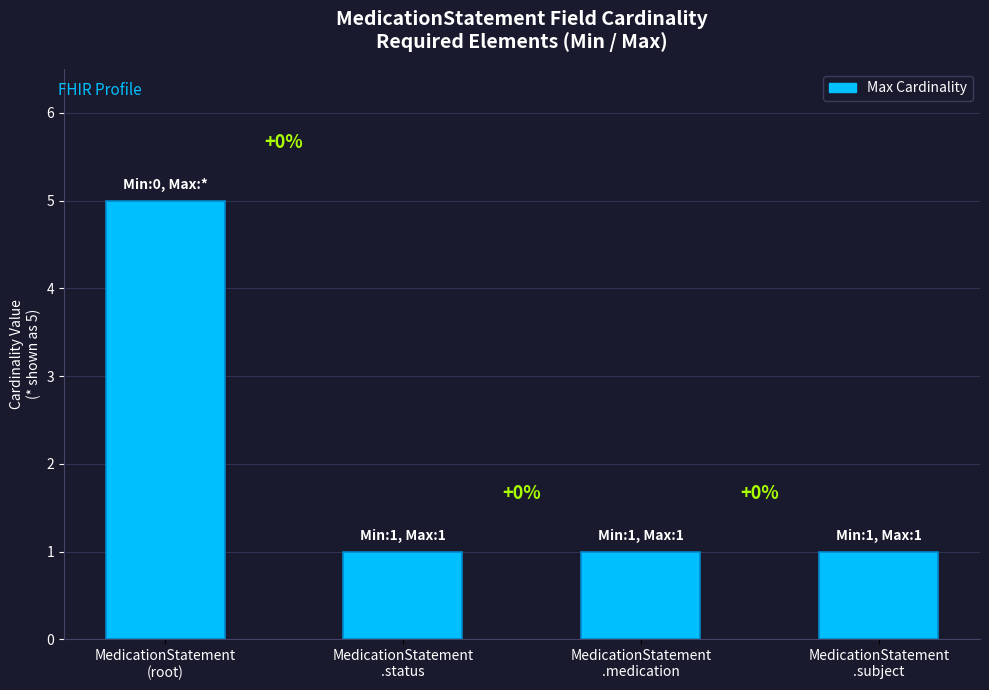

How many bars are there in total?

4